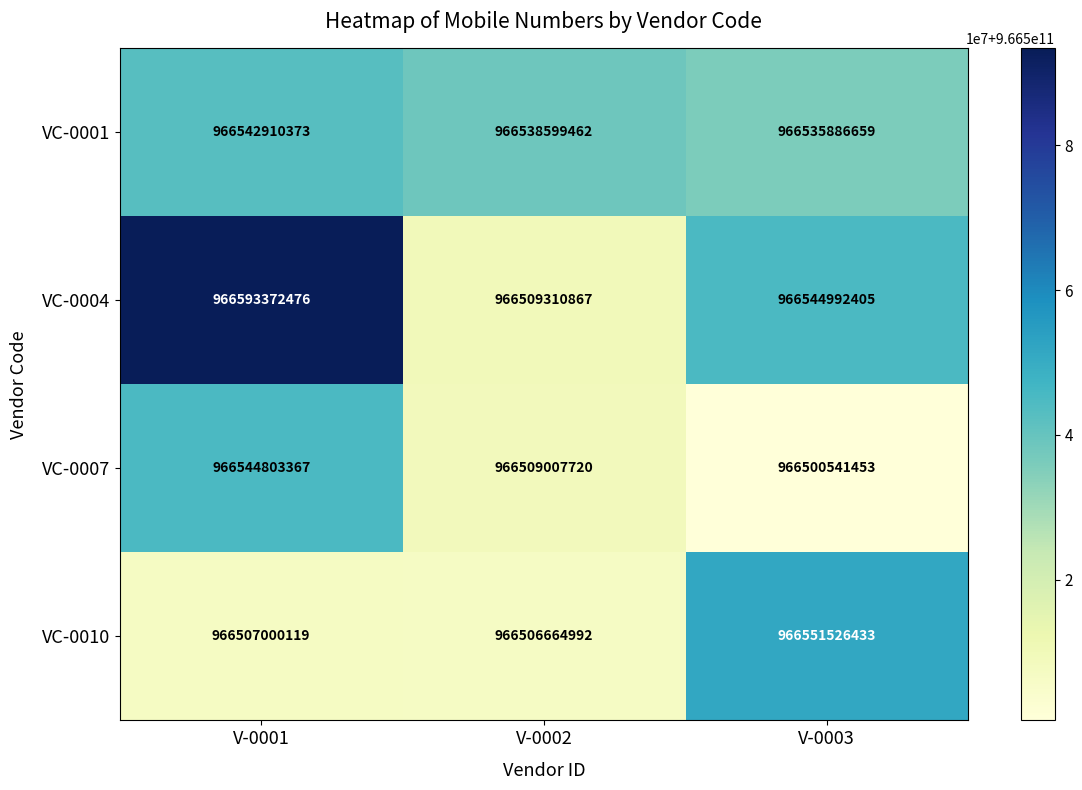

Which series has the largest total across all categories?

VC-0004